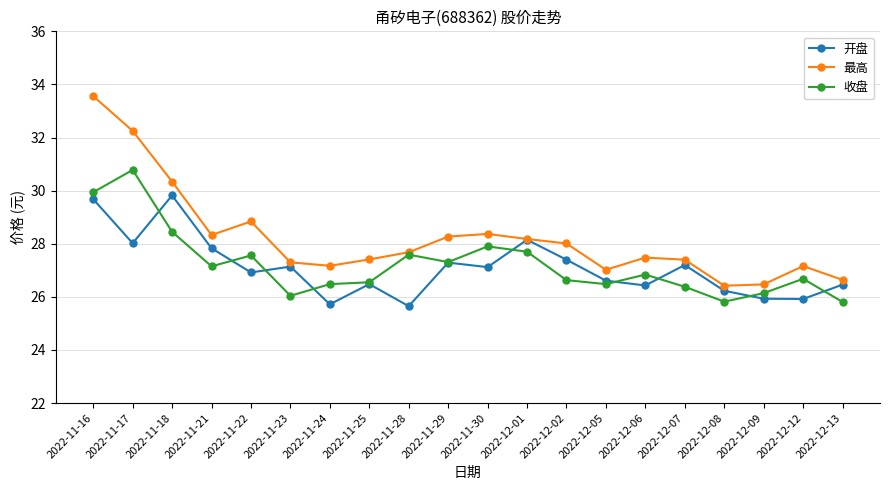

At which category is the sum across all series the highest?

2022-11-16